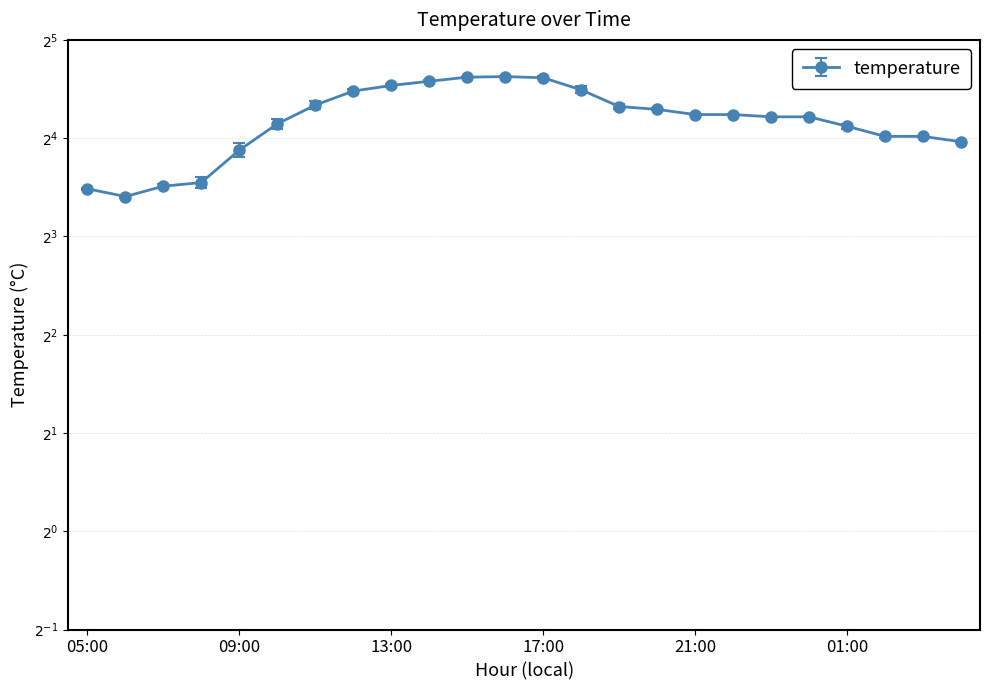

True or false: the data shows 15.0 at 16:00.

False